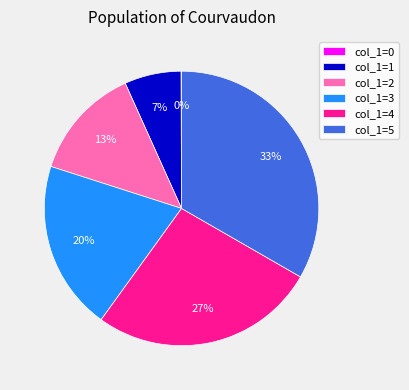

What percentage is the col_1=3 slice, to the nearest percent?

20%